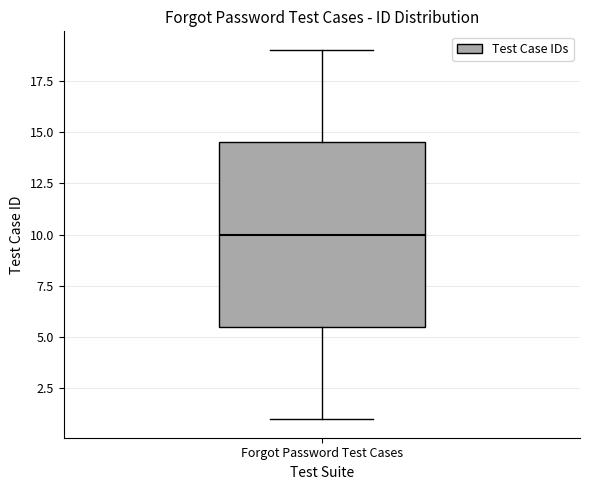

Transcribe this box plot: give where the median line is, the range the box spans, and where the two whiskers end, as read against the y-axis. The values are not printed on the chart, so give them approximately, as read against the axis.

median 10.0, box 5.5 to 14.5, whiskers 1.0 to 19.0